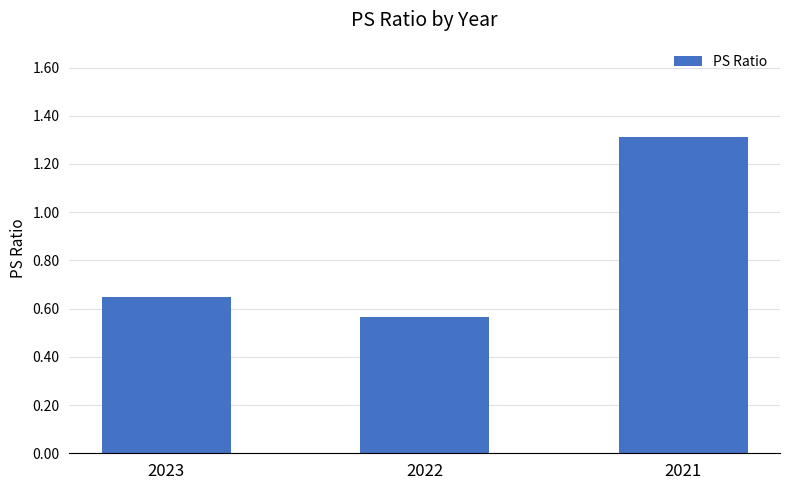

What is the change in value from 2023 to 2021?

+0.7